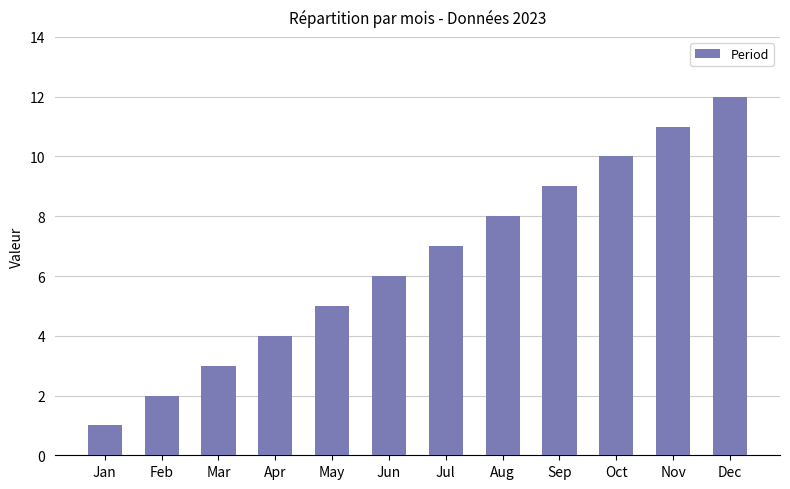

Which has a higher value, Feb or Apr?

Apr